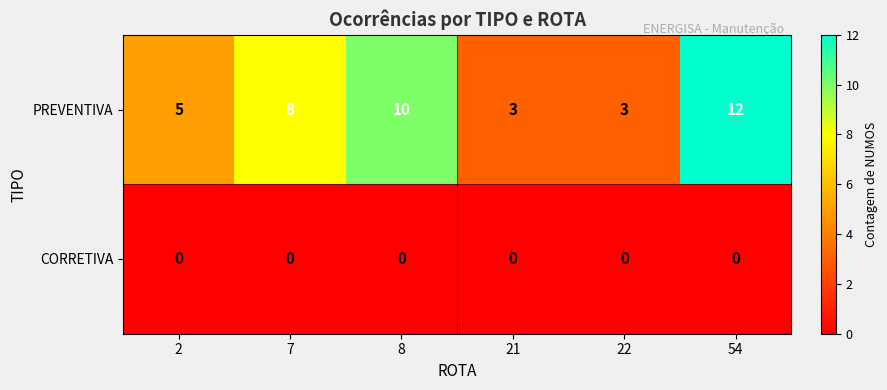

How many series are shown in this chart?

2